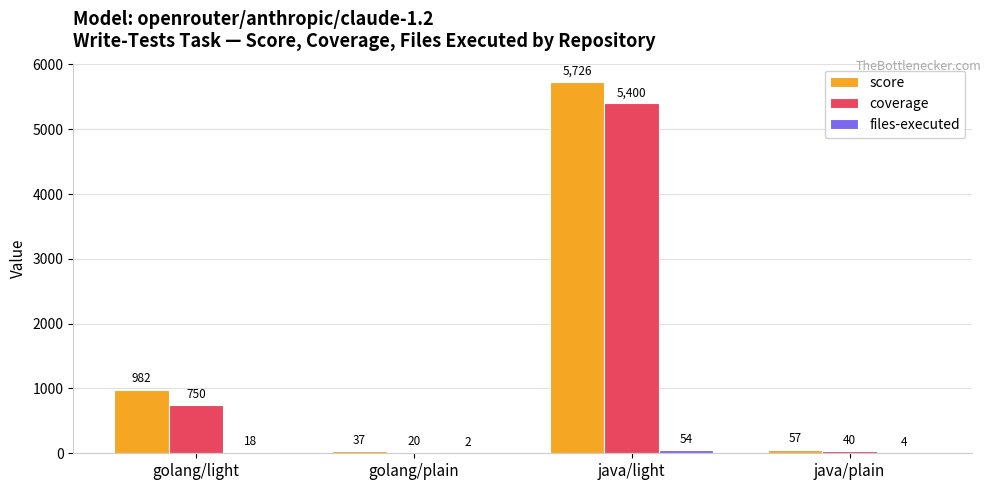

What is the sum of the coverage values at golang/plain and java/light?

5420